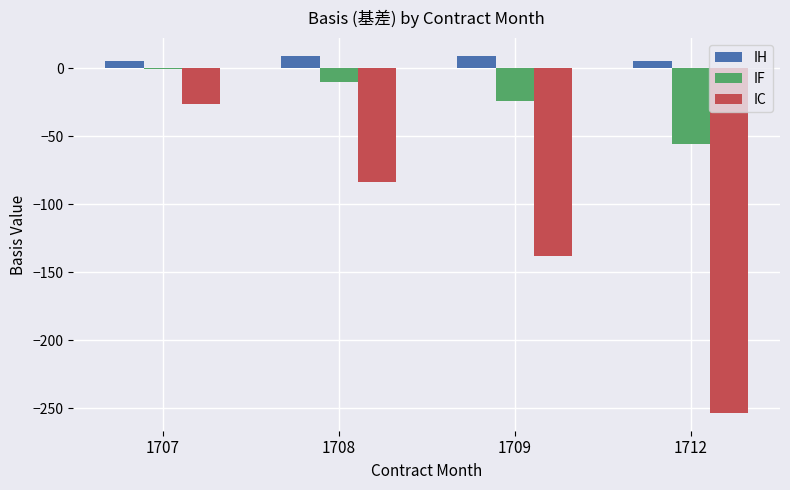

Which series changed the most between 1708 and 1712?

IC